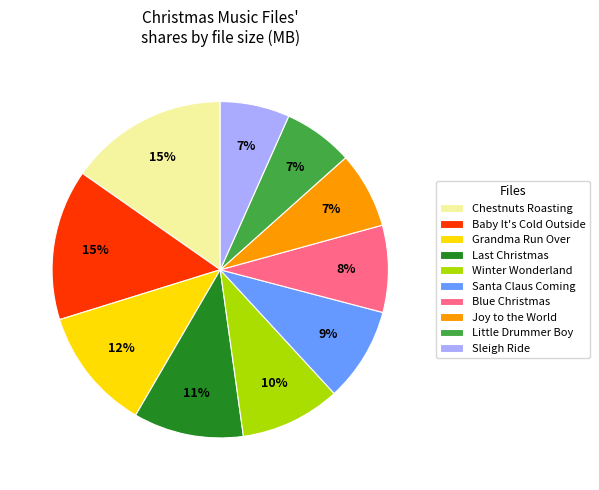

Does any single category account for the majority?

No